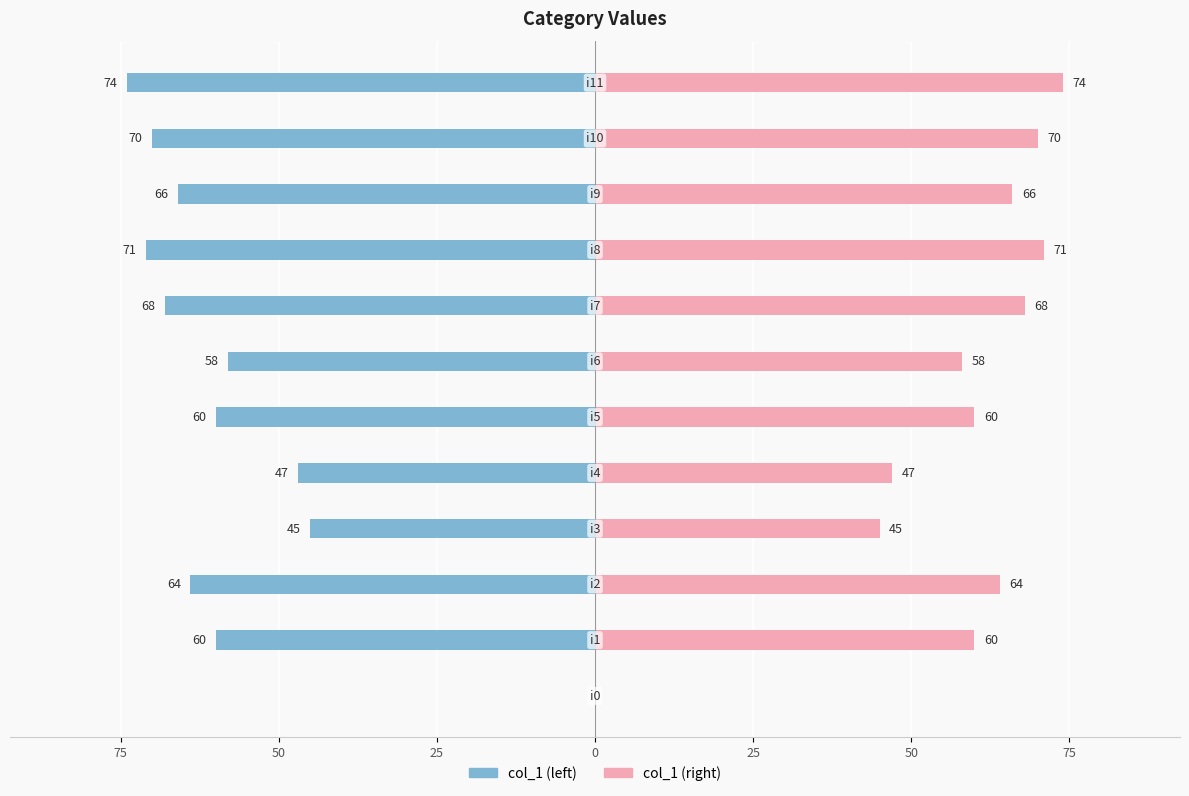

How many values in the col_1 (left) series exceed -60?

4